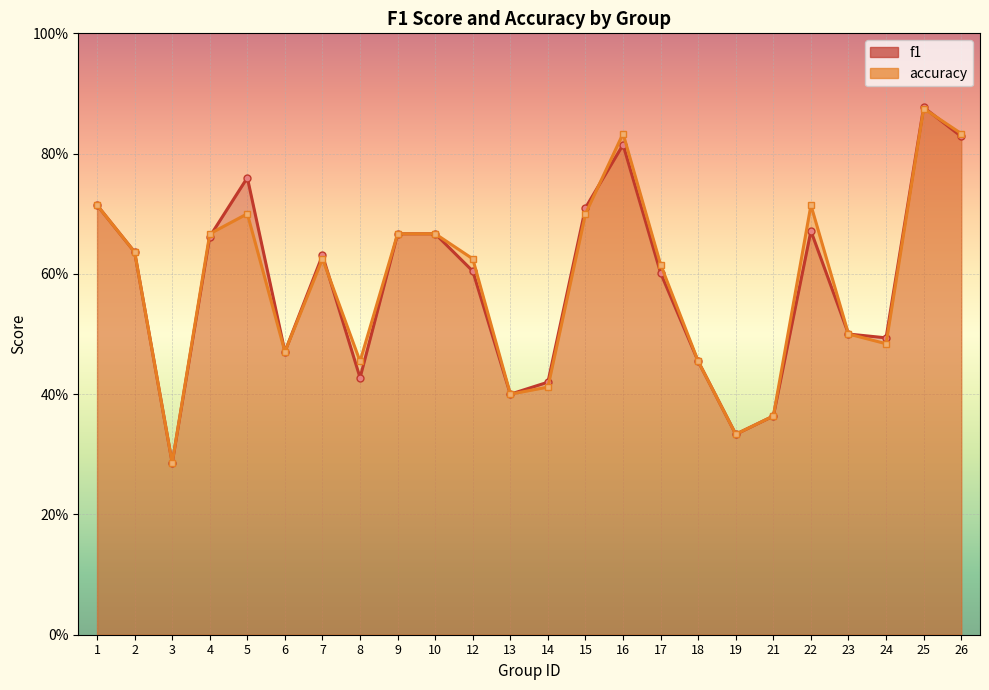

At which category is the sum across all series the highest?

25